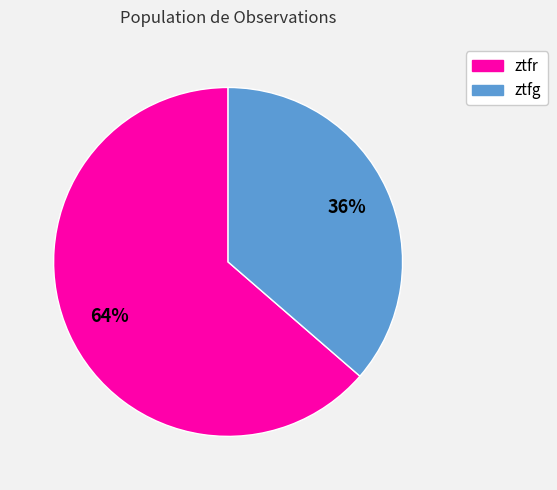

What is the ratio of the value at ztfg to the value at ztfr?

0.6